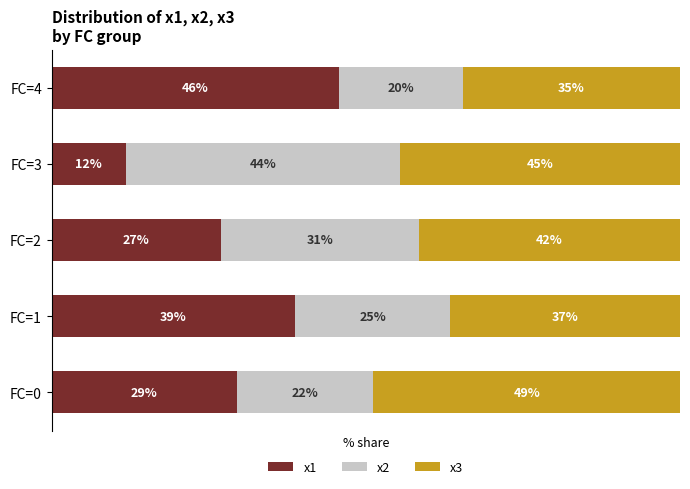

At which label is x1 closest to 28?

FC=2